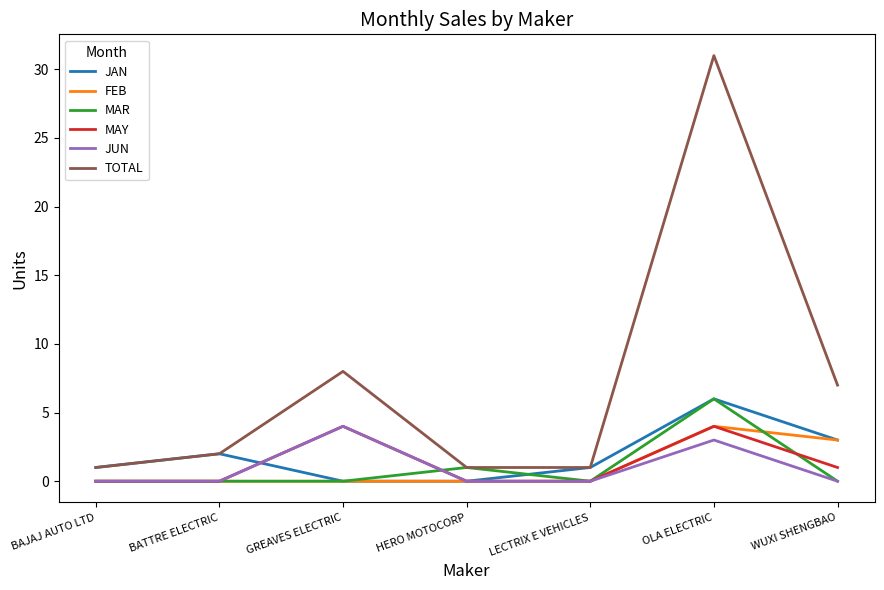

The value of MAY at LECTRIX E VEHICLES is 2. True or false?

False